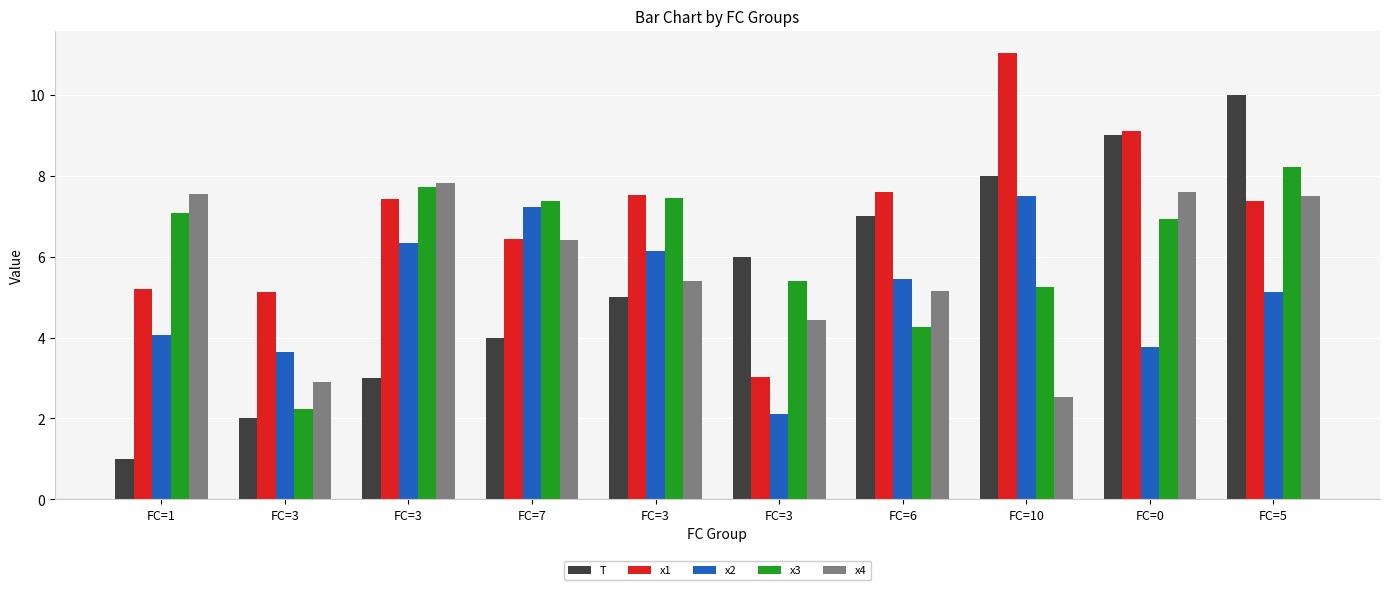

Does the chart contain any negative values?

No